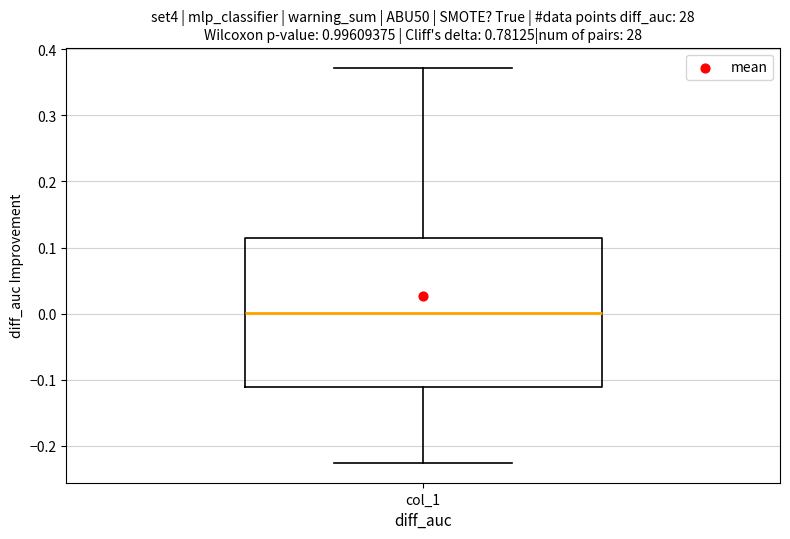

Read this box plot against the y-axis: the position of the median line, the range covered by the box, and the ends of both whiskers. The values are not printed on the chart, so give them approximately, as read against the axis.

median 0.00, box -0.11 to 0.12, whiskers -0.23 to 0.37